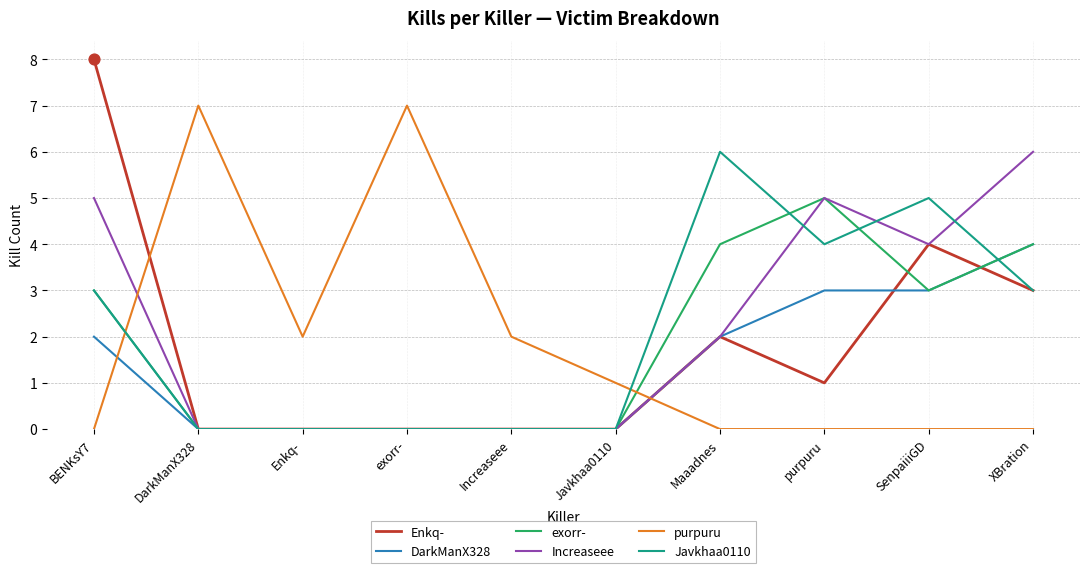

What is the difference between the highest and lowest values at DarkManX328?

7